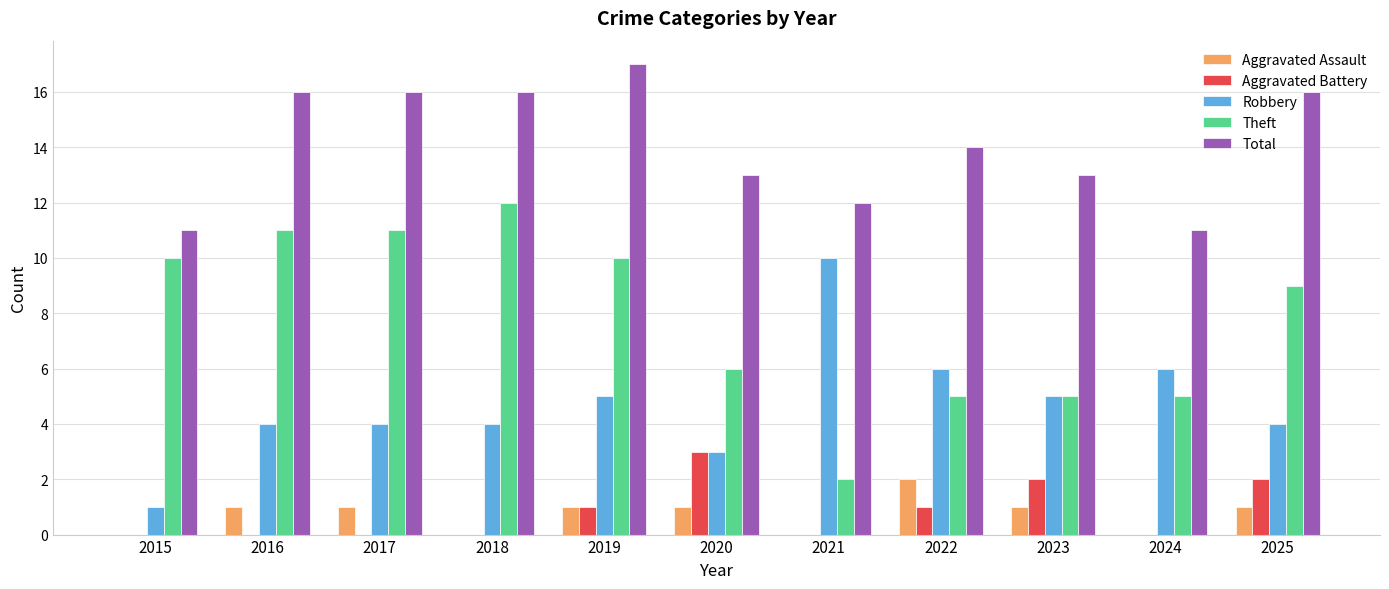

How many groups of bars are there?

11